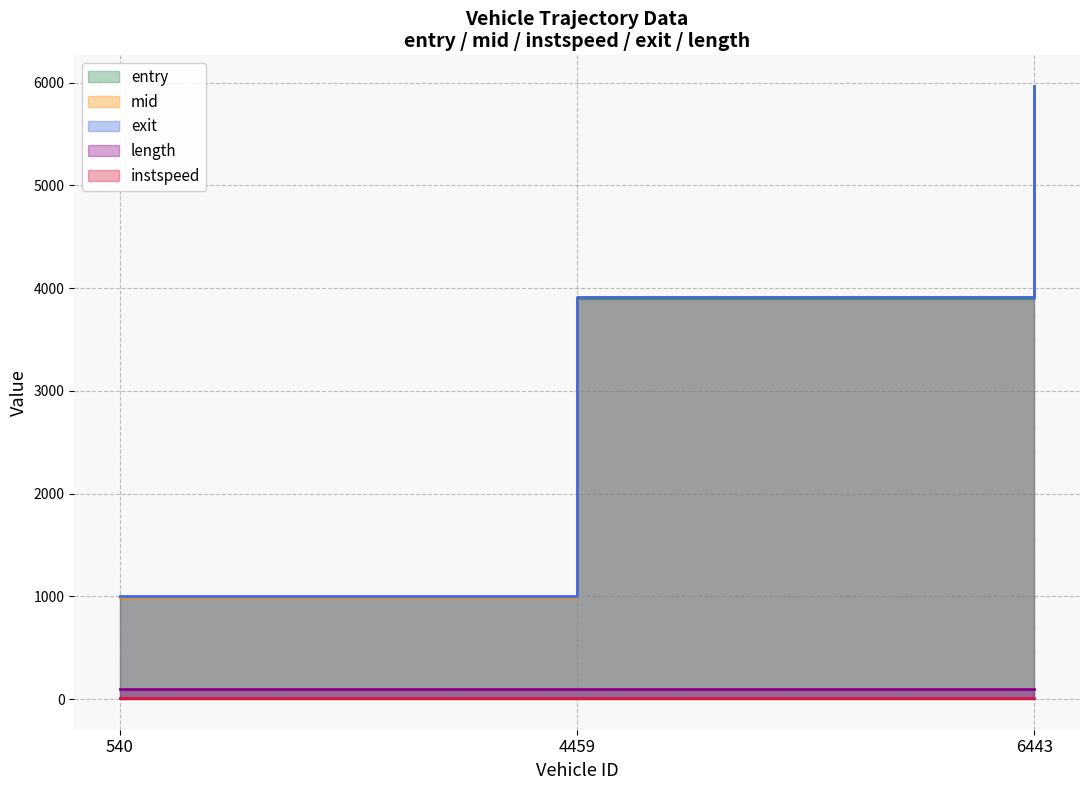

What is the average value of the exit series?

3628.8